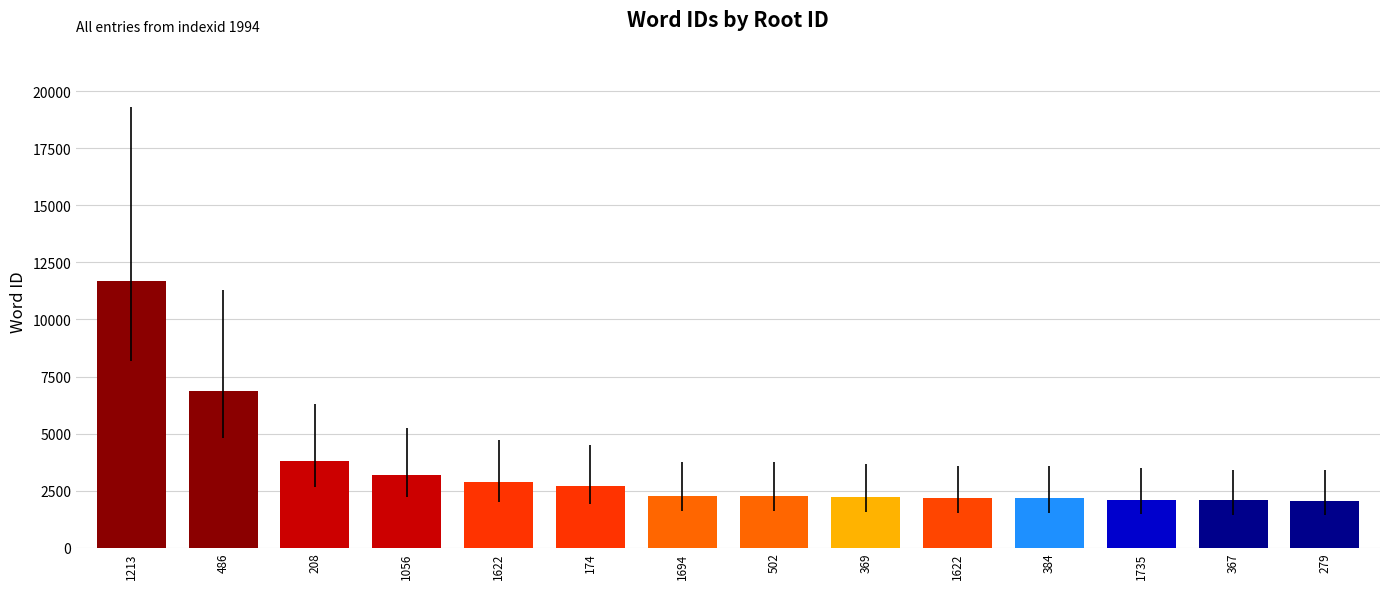

How many bars are there in total?

14